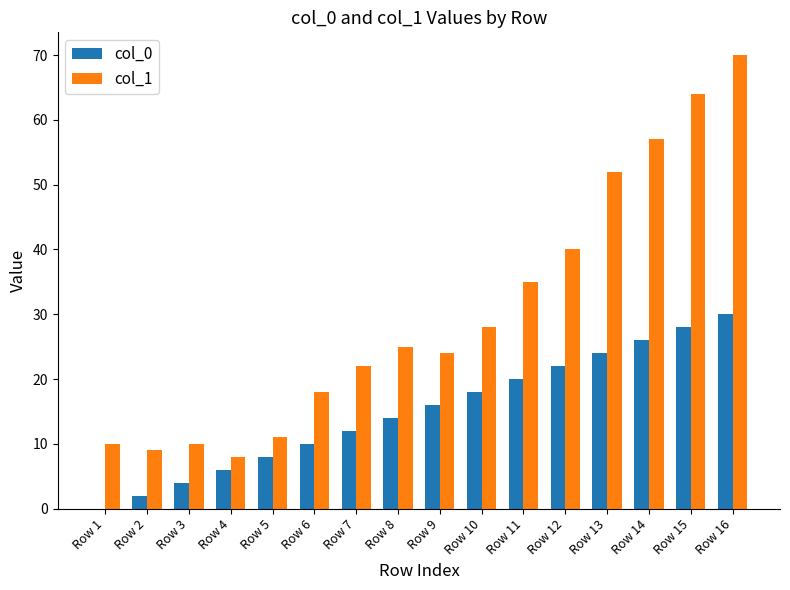

Reading left to right, list all the values displayed in this chart.

col_0: Row 1=0	Row 2=2	Row 3=4	Row 4=6	Row 5=8	Row 6=10	Row 7=12	Row 8=14	Row 9=16	Row 10=18	Row 11=20	Row 12=22	Row 13=24	Row 14=26	Row 15=28	Row 16=30
col_1: Row 1=10	Row 2=9	Row 3=10	Row 4=8	Row 5=11	Row 6=18	Row 7=22	Row 8=25	Row 9=24	Row 10=28	Row 11=35	Row 12=40	Row 13=52	Row 14=57	Row 15=64	Row 16=70